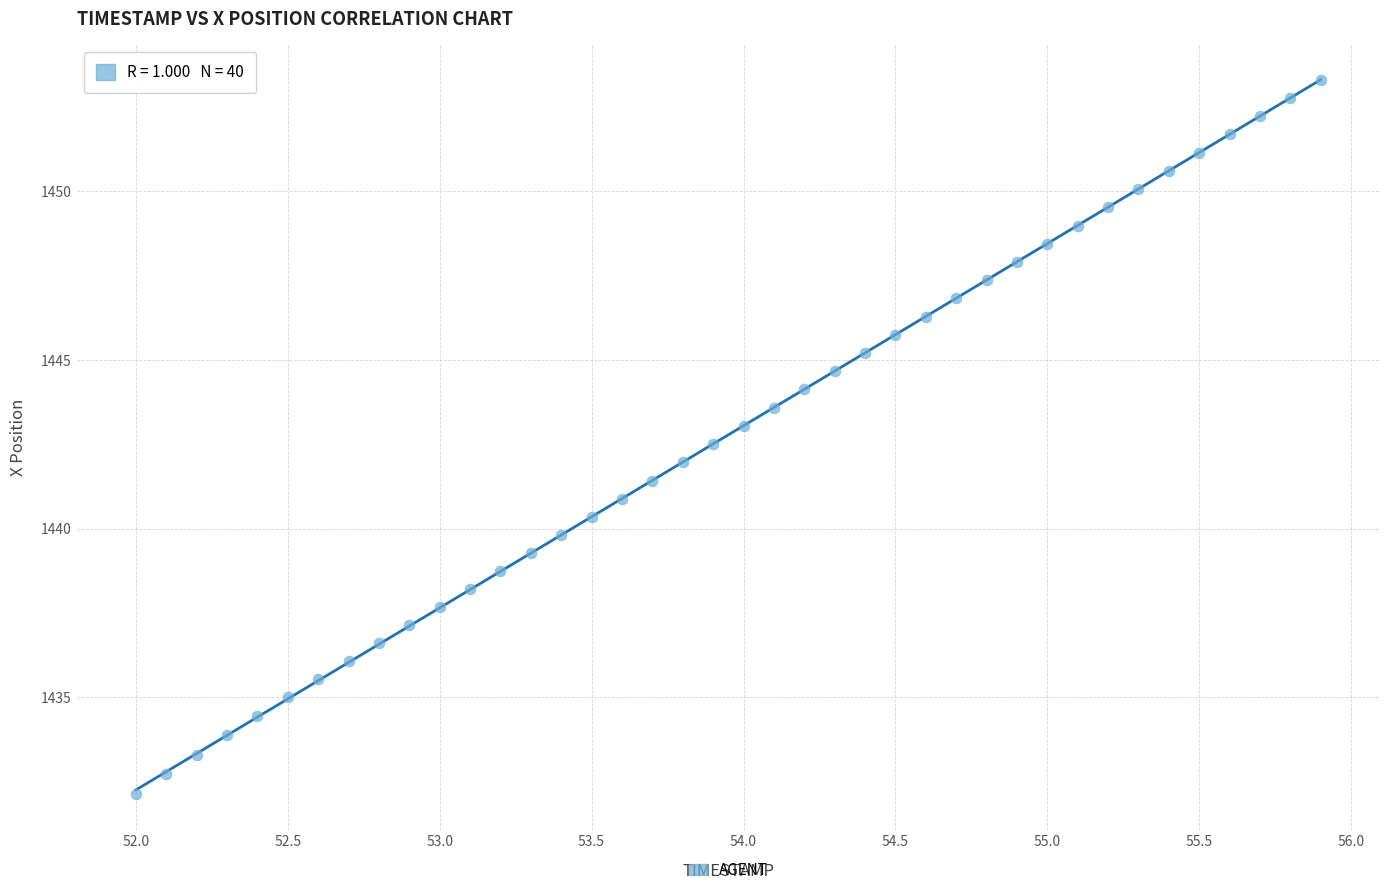

What is the range of X values (max minus min)?

3.9